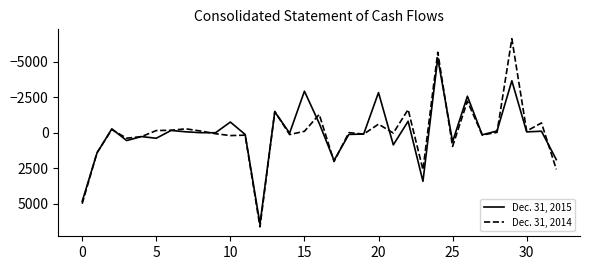

How many lines are shown in the chart?

2